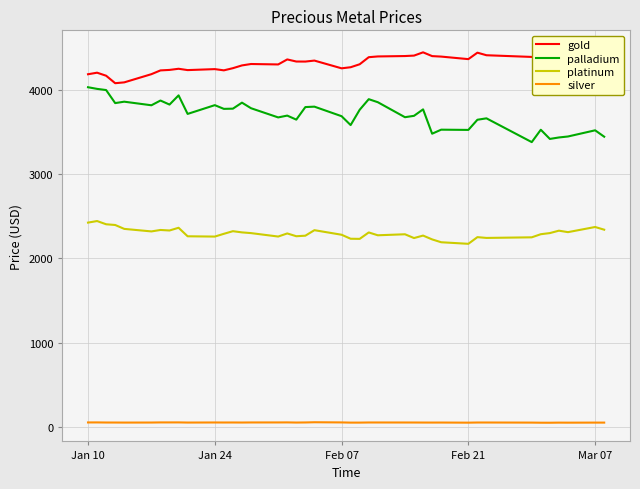

What are all the series names shown in the legend?

gold, palladium, platinum, silver